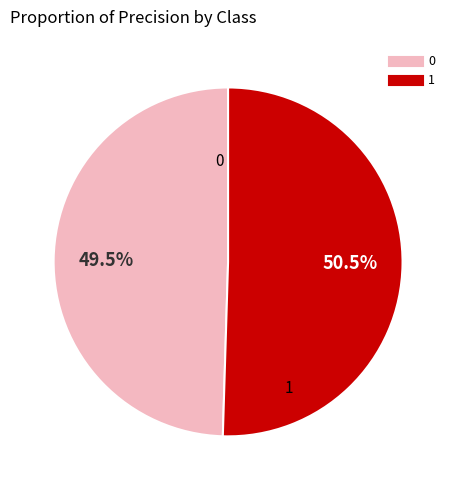

To the nearest percent, what is the average slice percentage?

50%